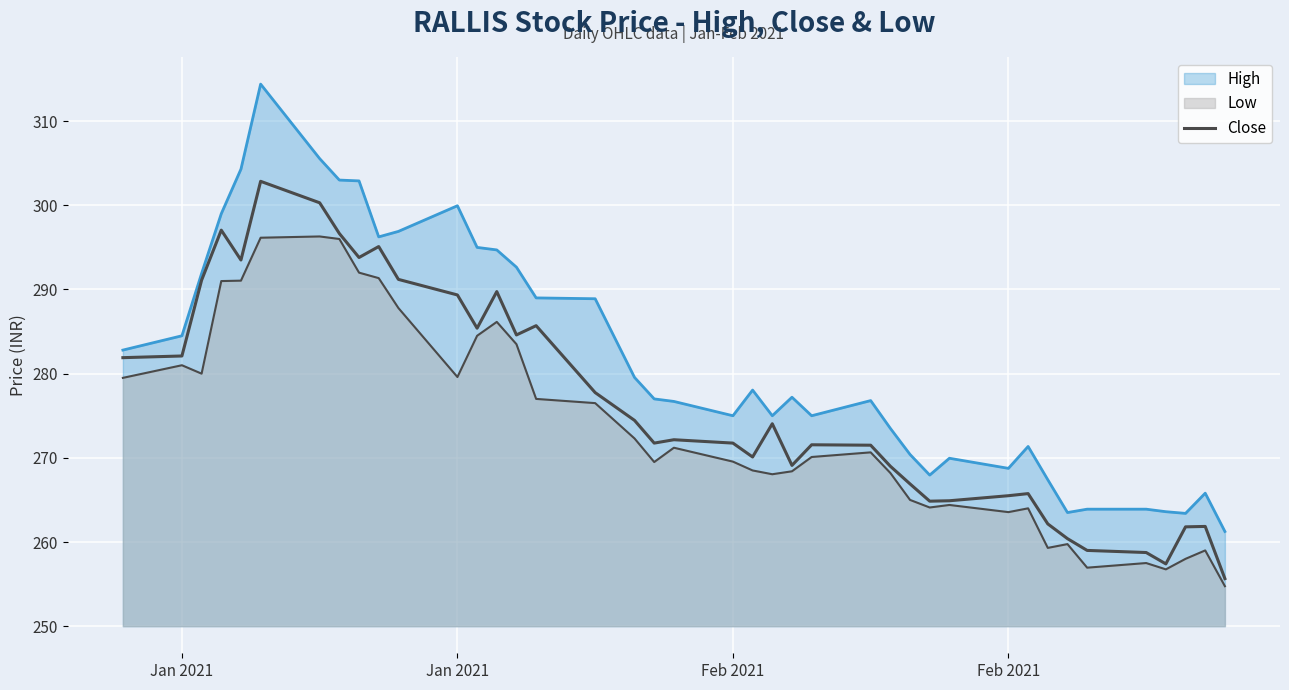

Reading left to right, what are all the values shown in this chart?

281.9	282.1	291.1	297.1	293.5	302.9	300.3	296.6	293.8	295.1	291.2	289.4	285.4	289.8	284.6	285.7	277.8	274.4	271.8	272.1	271.8	270.1	274.1	269.1	271.6	271.5	269.0	266.9	264.9	264.9	265.5	265.8	262.1	260.4	259.0	258.8	257.4	261.8	261.9	255.7